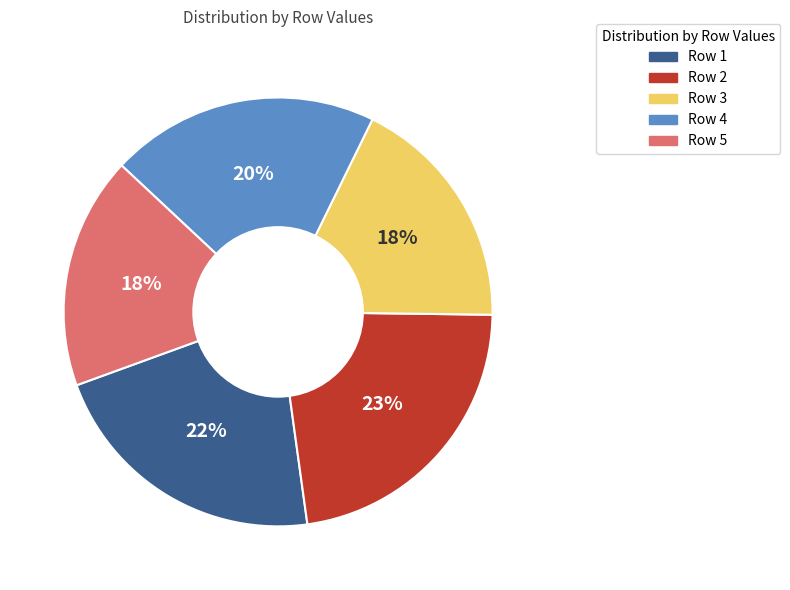

Is the sum of Row 5 and Row 4 greater than half?

No